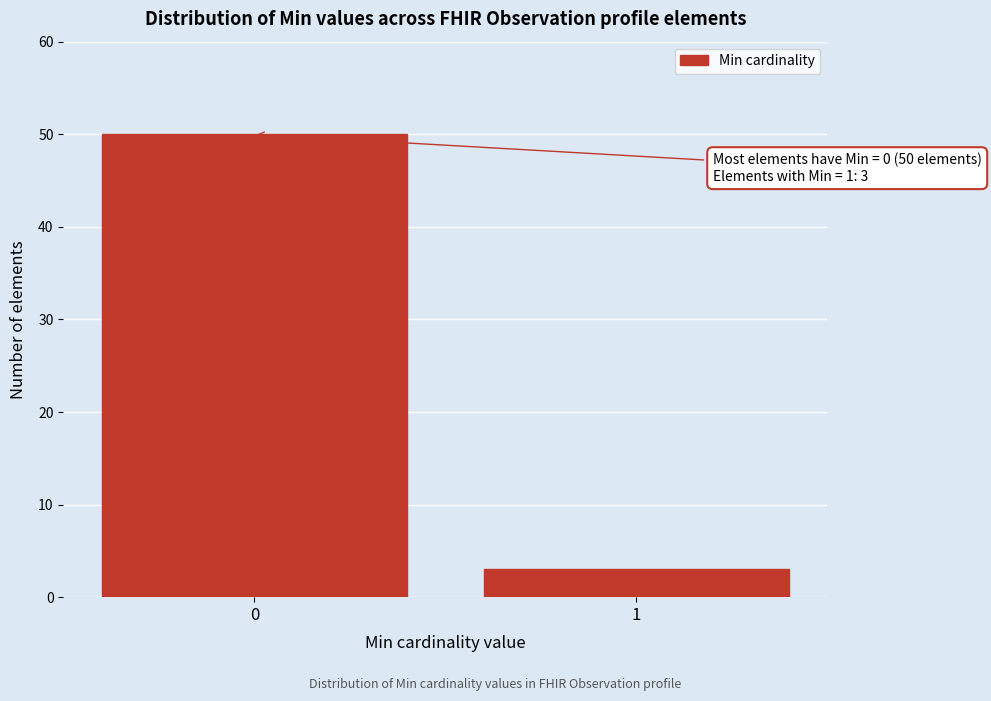

Reading left to right, list all the values displayed in this chart.

50	3